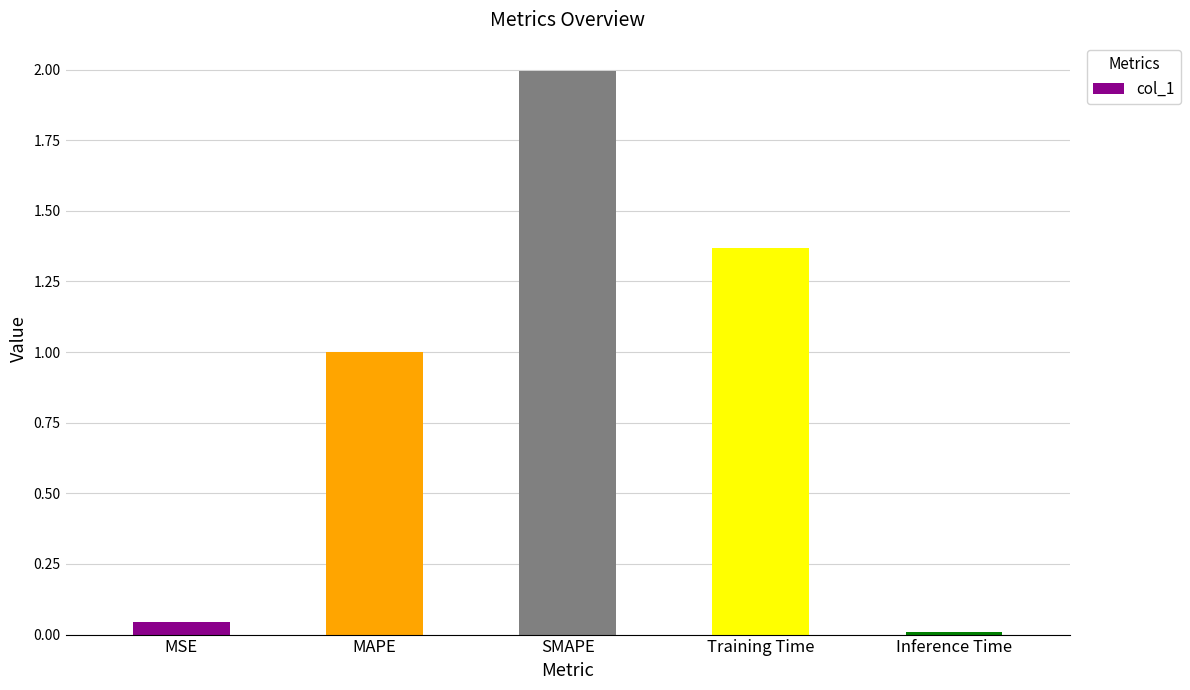

How many bars are there in total?

5